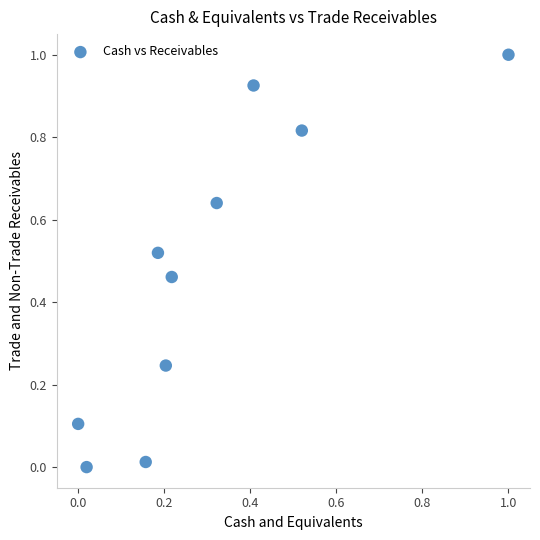

What is the range of X values (max minus min)?

1.0